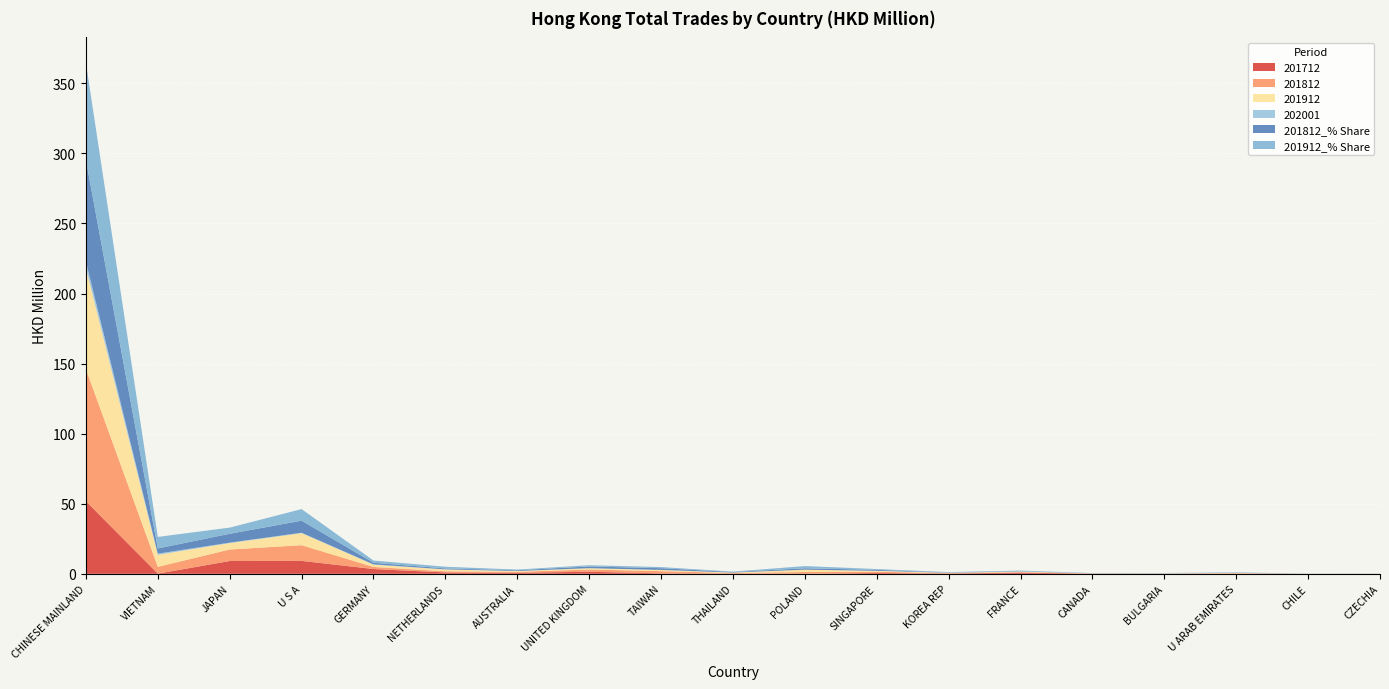

The 201712 series shows 9.1 at JAPAN. True or false?

True